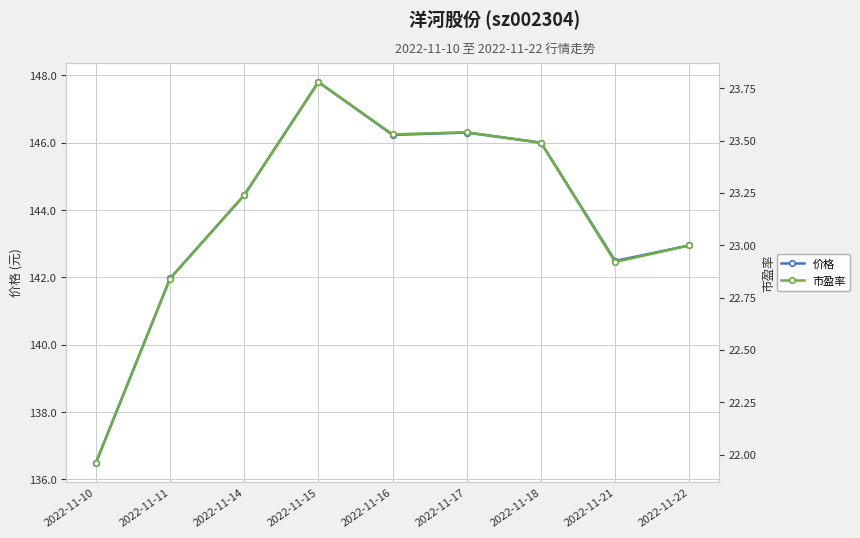

Does the chart display data point markers on the line(s)?

Yes